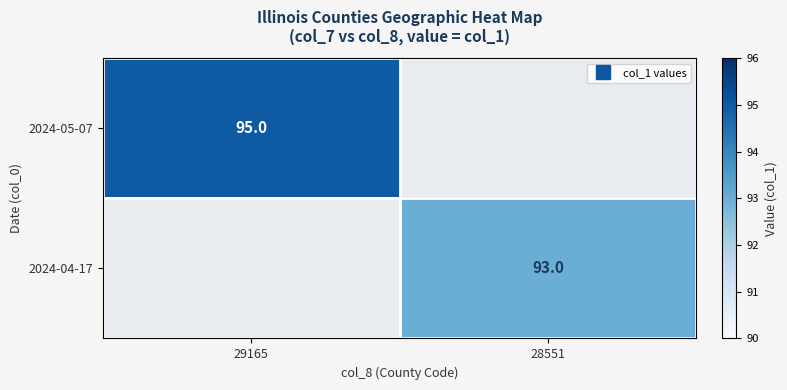

Is the value of 2024-05-07 at 28551 greater than the value of 2024-04-17 at 28551?

No